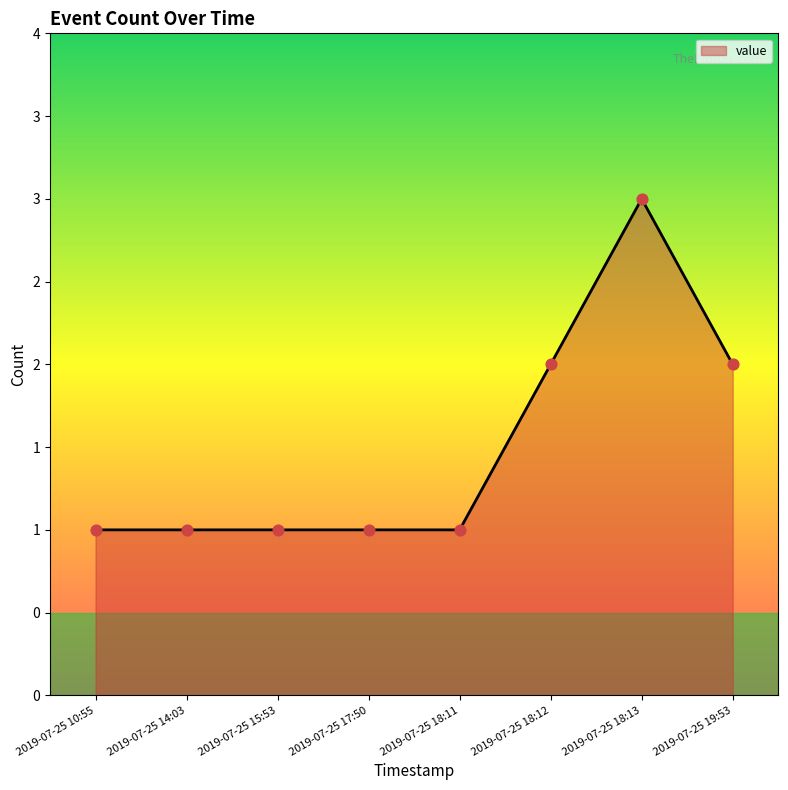

Does the chart have visible grid lines?

No